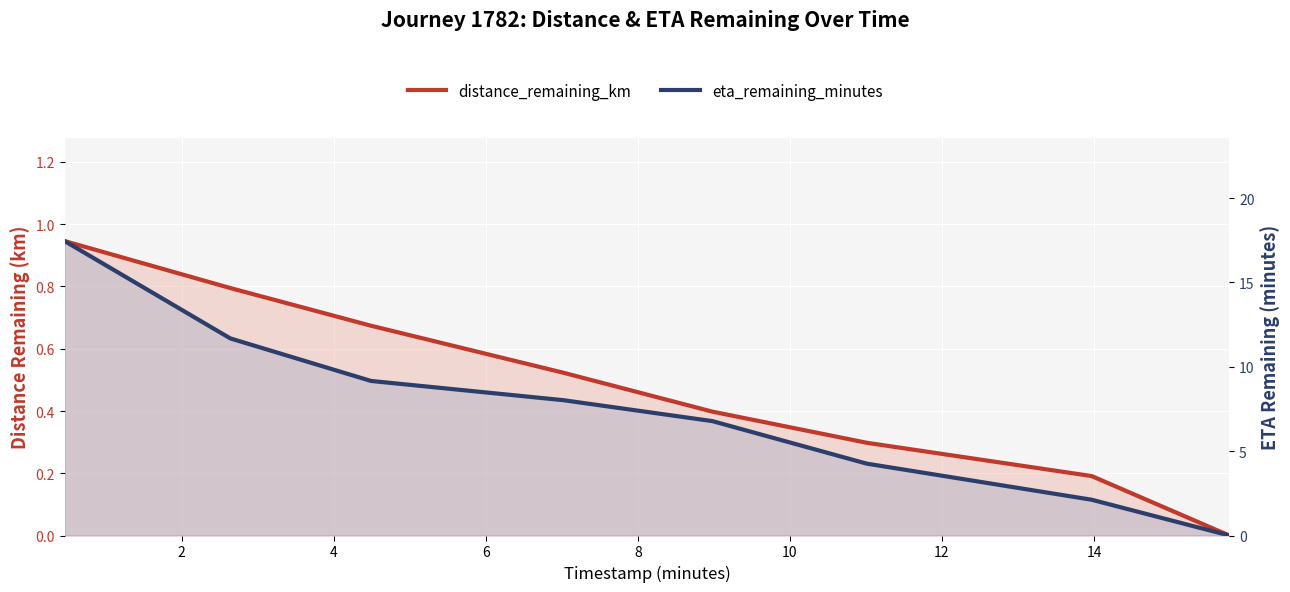

How many data points in eta_remaining_minutes are less than 8?

4